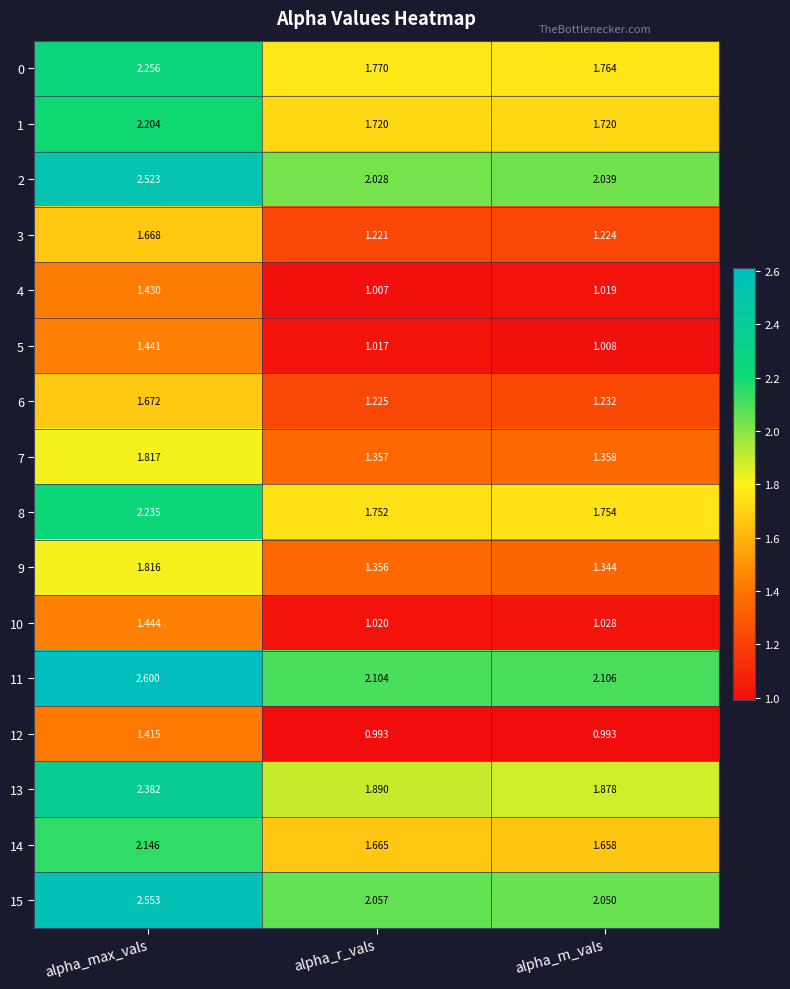

At which category is the sum across all series the highest?

alpha_max_vals